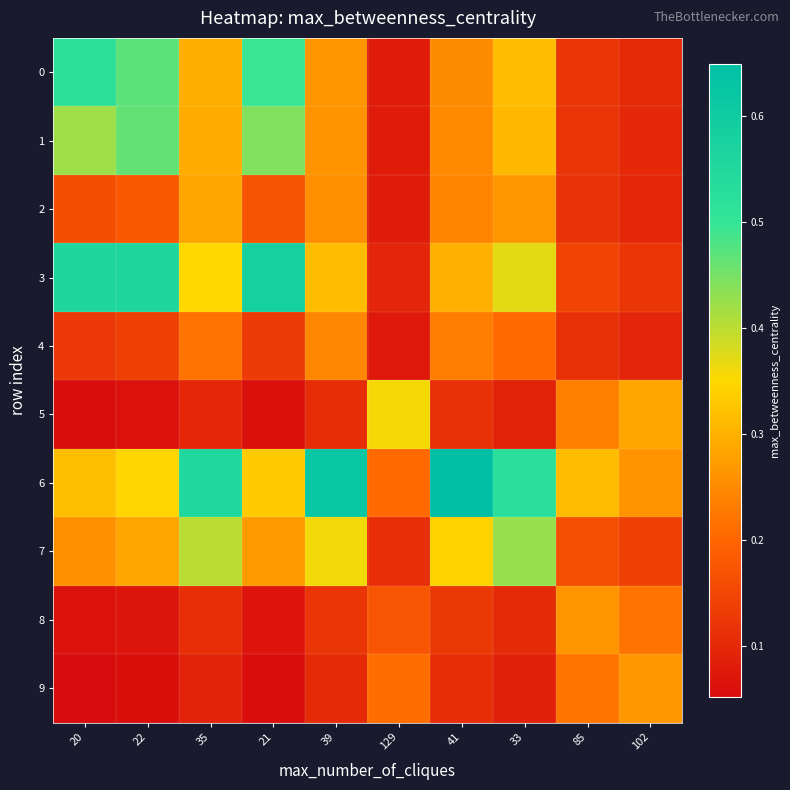

How many series are shown in this chart?

10